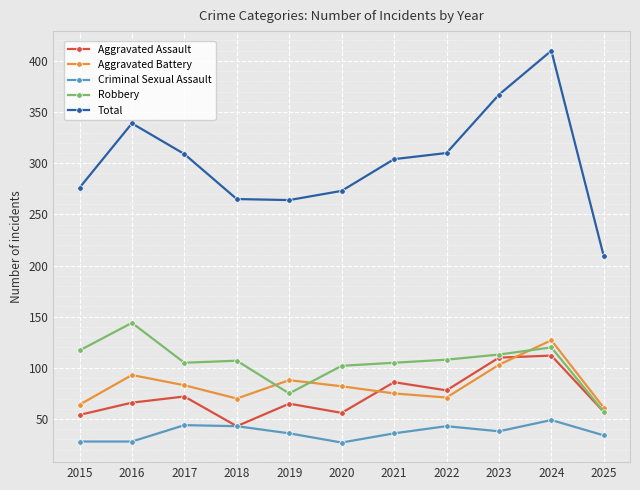

List the series in order of their peak value, lowest first.

Criminal Sexual Assault, Aggravated Assault, Aggravated Battery, Robbery, Total